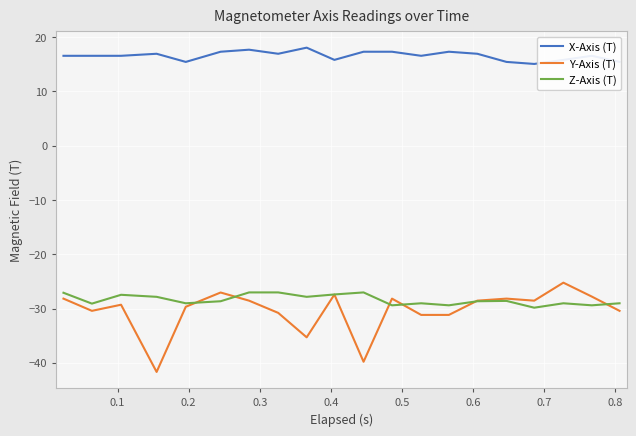

What is the maximum value for Y-Axis (T)?

-25.2